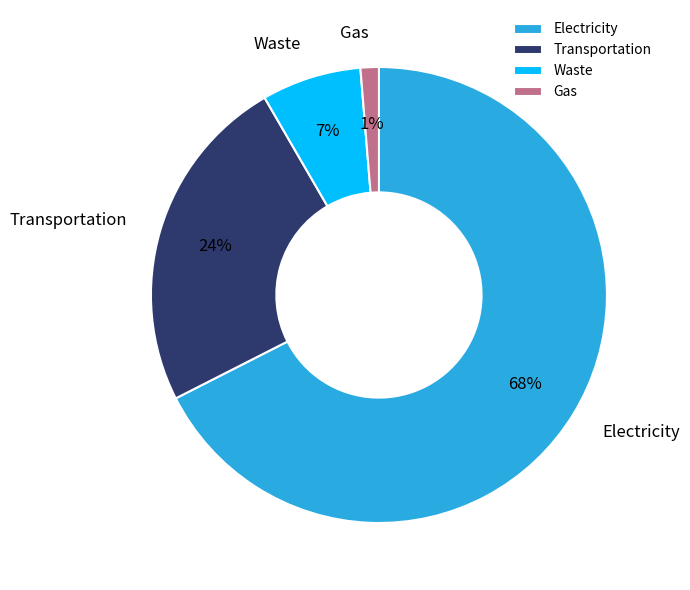

What percentage is the Electricity slice, to the nearest percent?

68%